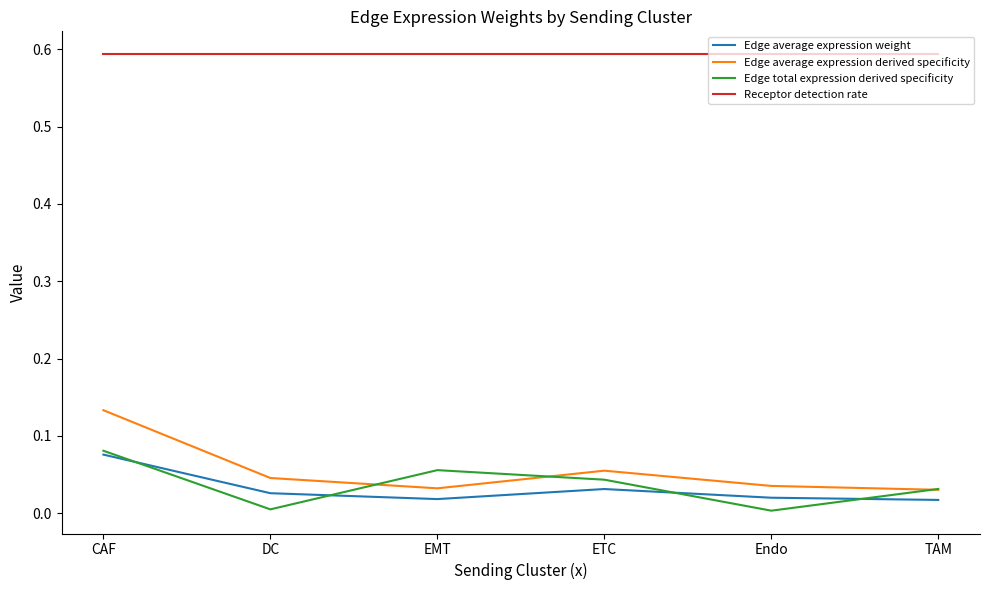

At which category is the sum across all series the highest?

CAF